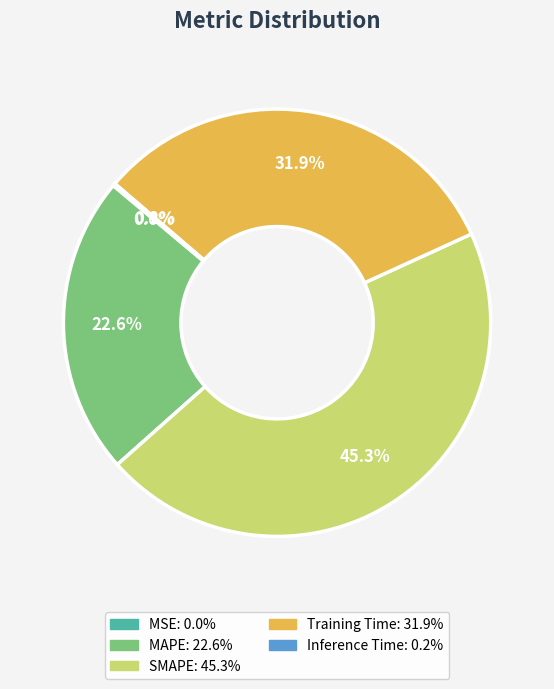

Is it true that MAPE is 36% of the pie?

False